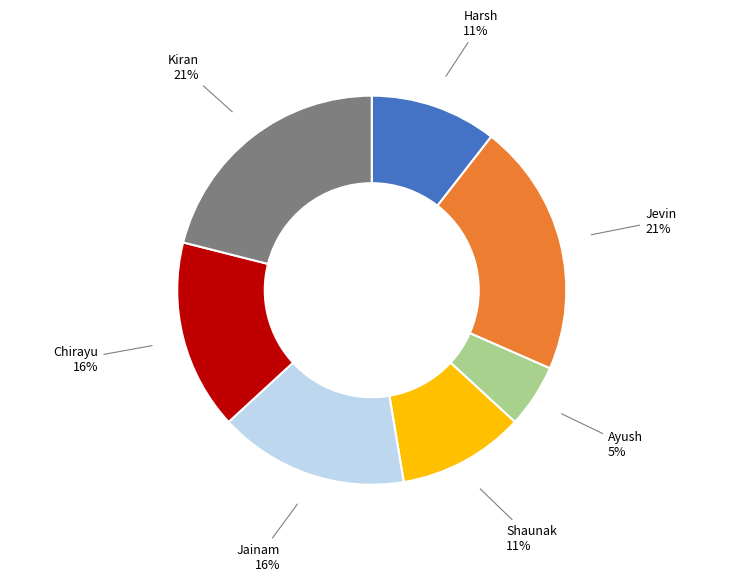

The Kiran 21% slice represents 21% of the pie. True or false?

True